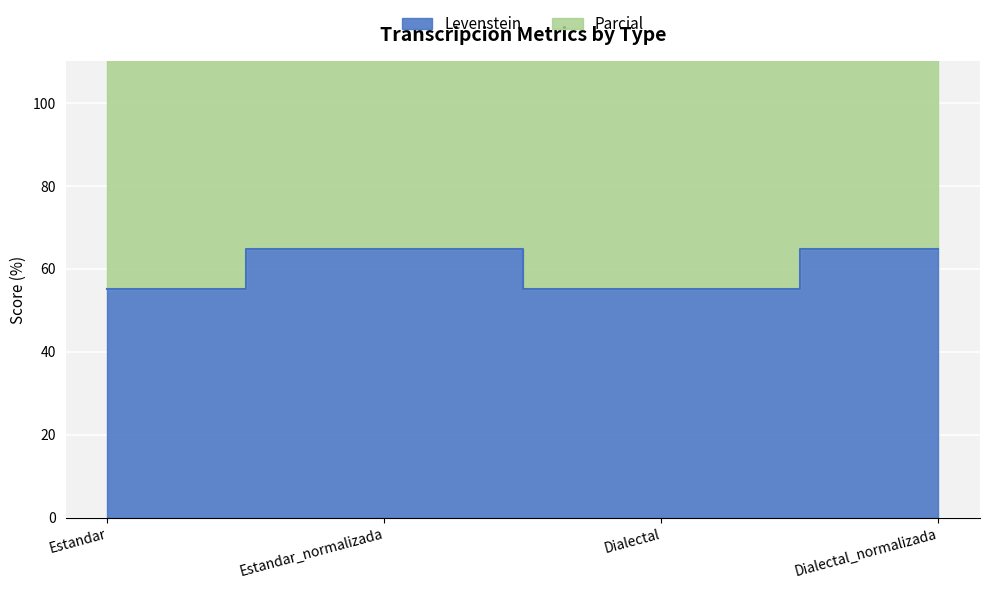

Rank the series at Estandar_normalizada from lowest to highest value.

Levenstein, Parcial